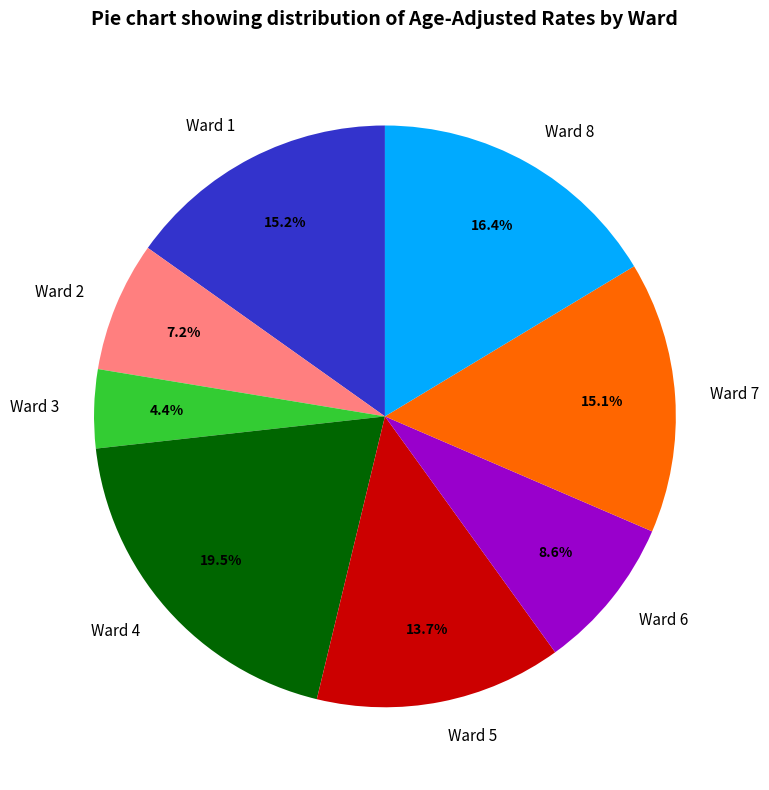

What percentage do Ward 7 and Ward 6 together represent?

23.7%